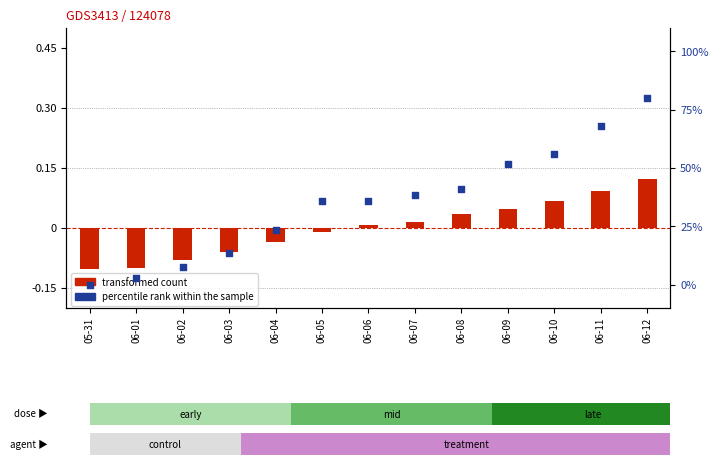

Which series has the largest total across all categories?

percentile rank within the sample